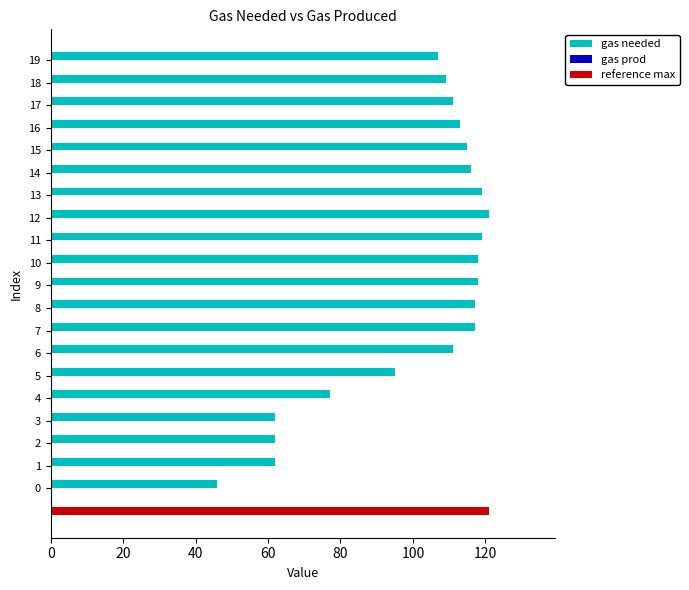

Reading left to right, what are all the values shown in this chart?

gas needed: 46.0	62.0	62.0	62.0	77.0	95.0	111.0	117.0	117.0	118.0	118.0	119.0	121.0	119.0	116.0	115.0	113.0	111.0	109.0	107.0
gas prod: 0.3	0.3	0.3	0.3	0.3	0.3	0.3	0.3	0.3	0.3	0.3	0.3	0.3	0.3	0.3	0.3	0.3	0.3	0.3	0.3